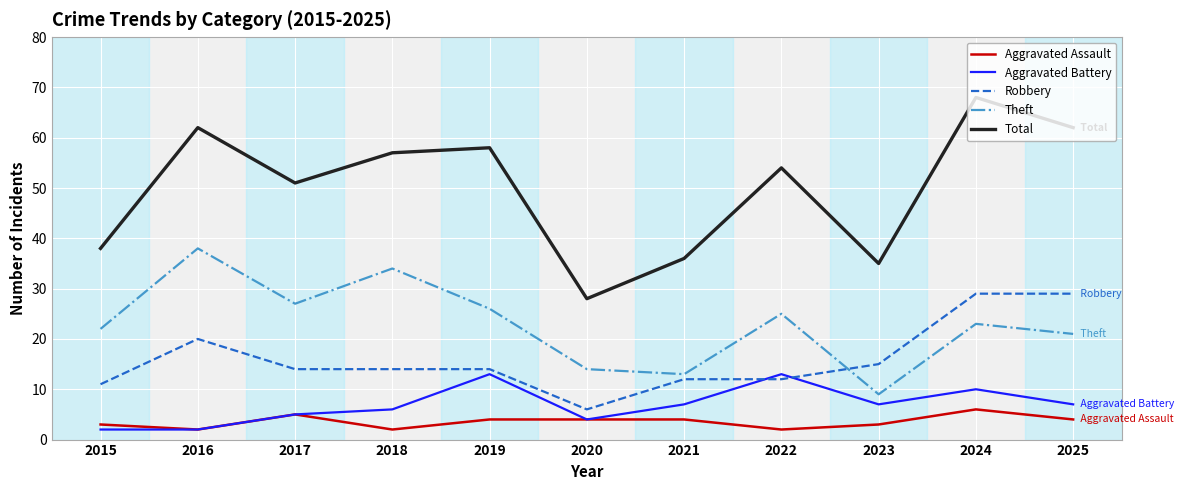

Read the Aggravated Battery value at 2022.

13